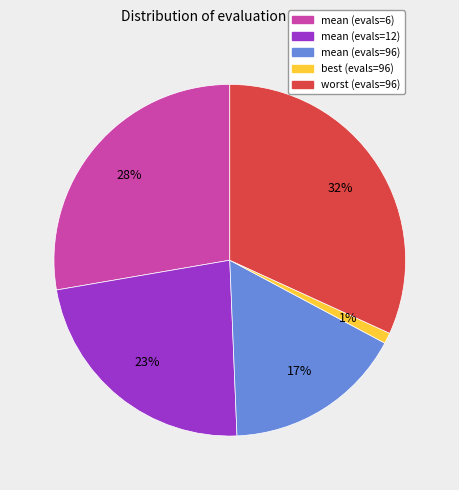

To the nearest percent, what is the difference between the largest and smallest slice percentages?

31%